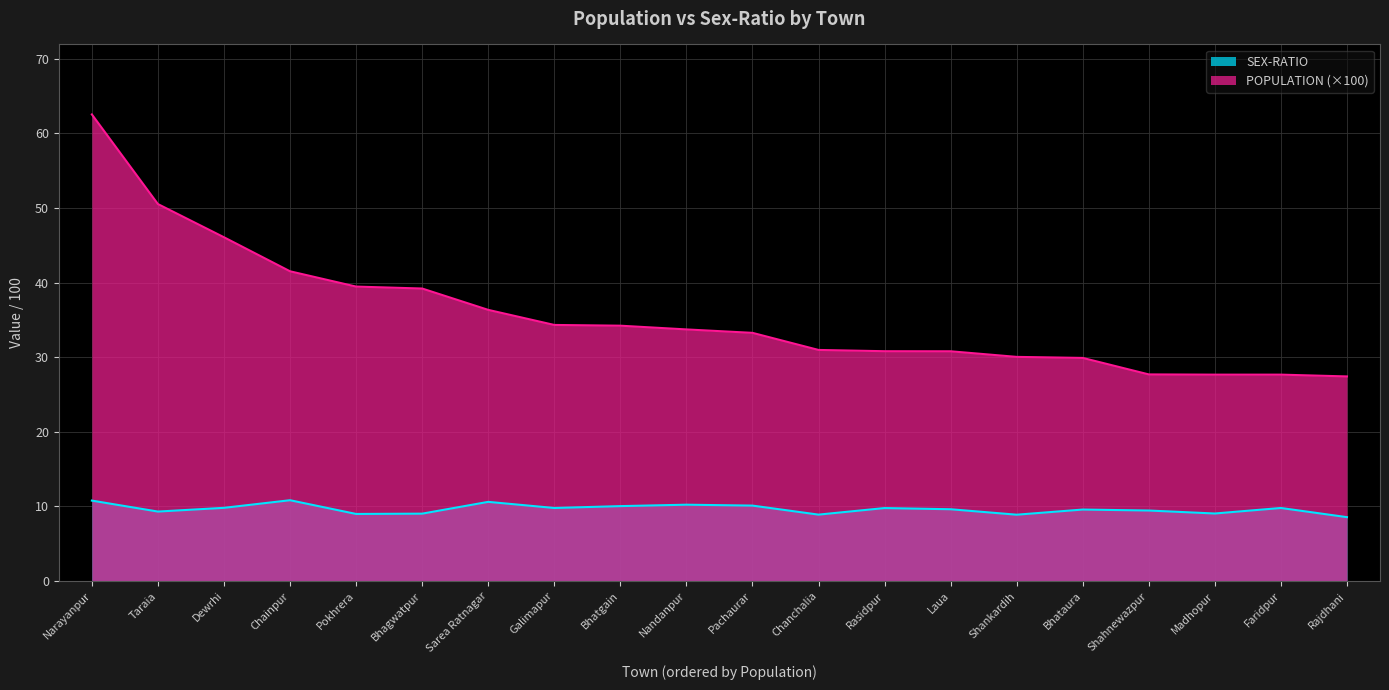

What is the greatest value displayed?

62.5